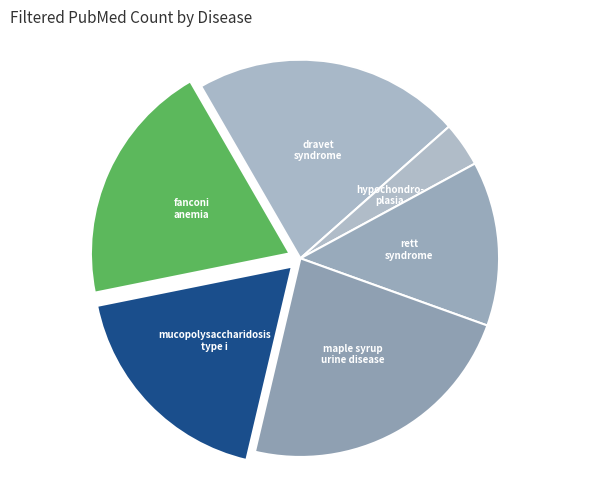

How many segments does this pie chart have?

6